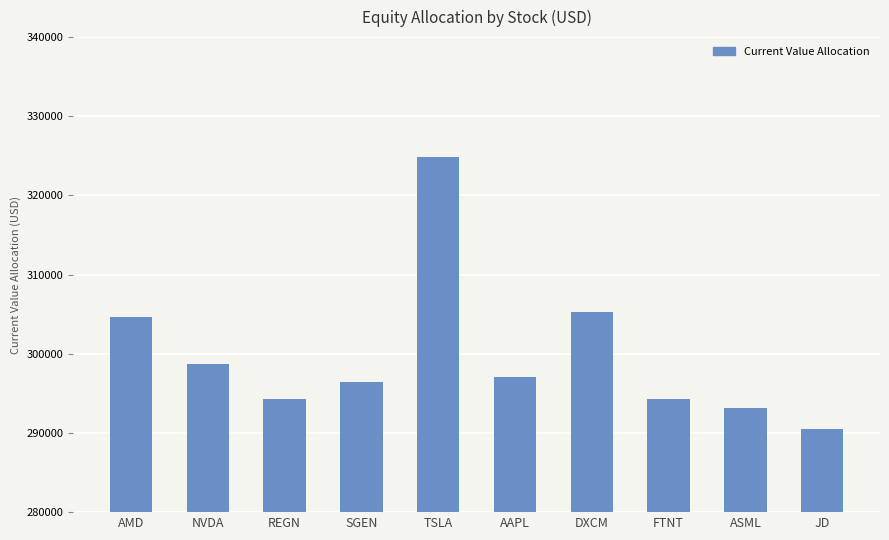

Between TSLA and SGEN, which is larger?

TSLA